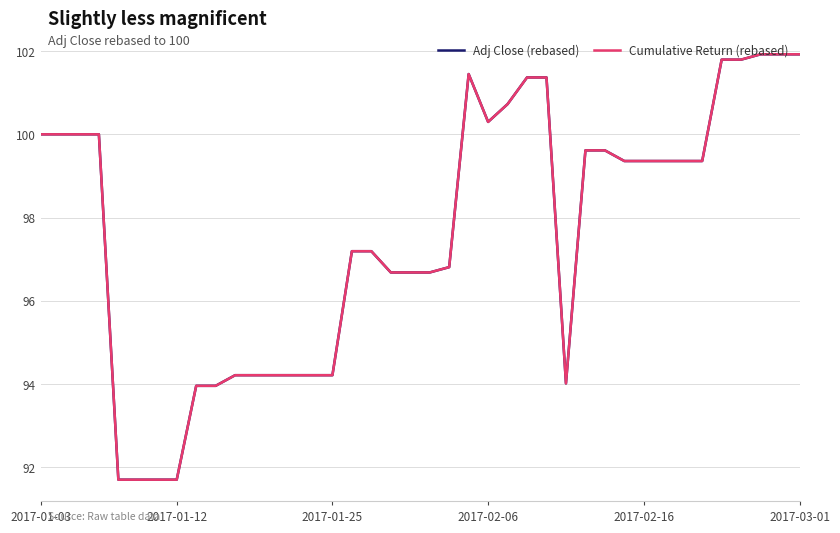

What is the smallest value displayed?

91.7